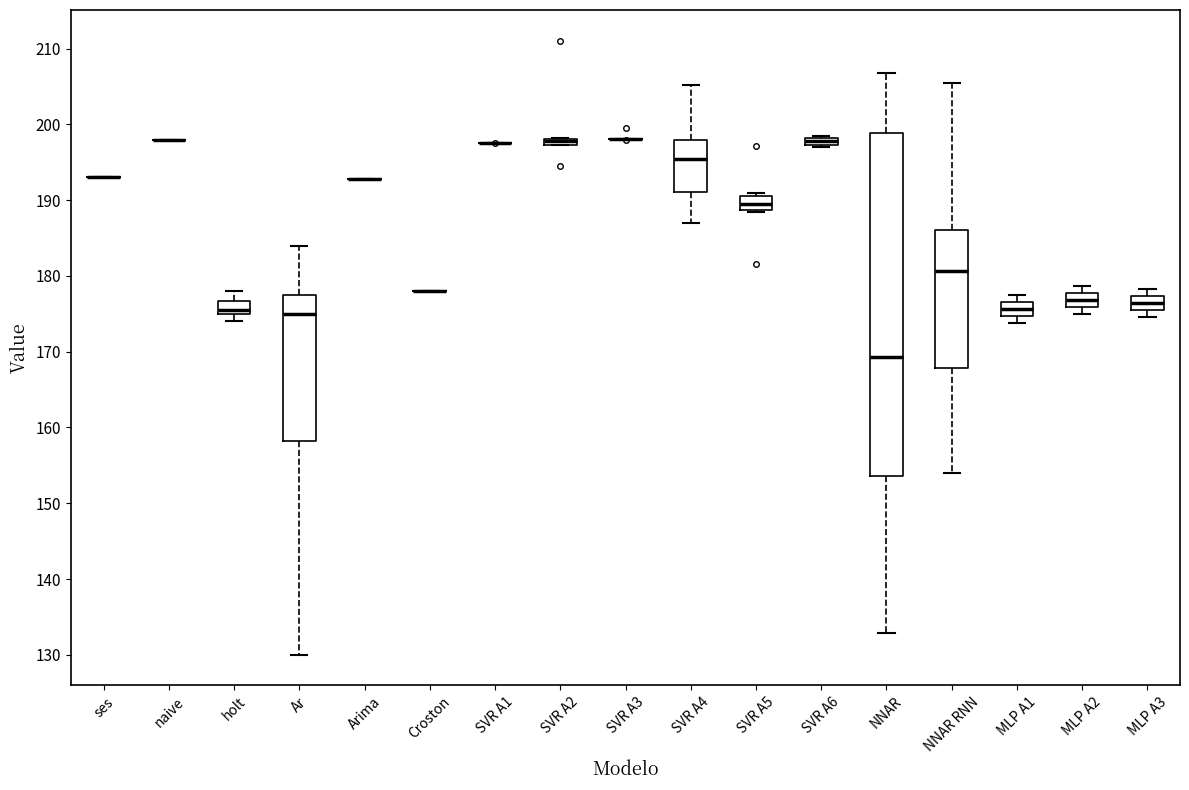

Which box is the tallest, from its lower edge to its upper edge?

NNAR